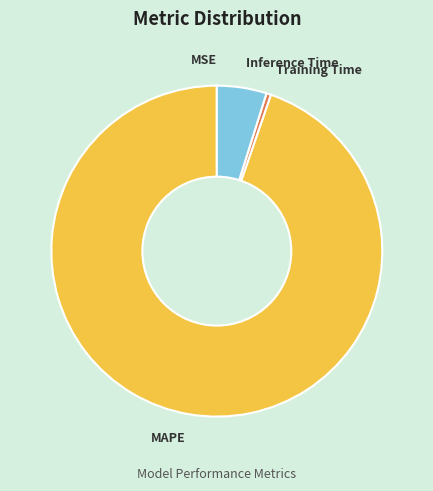

Which has a higher value, MAPE or Training Time?

MAPE